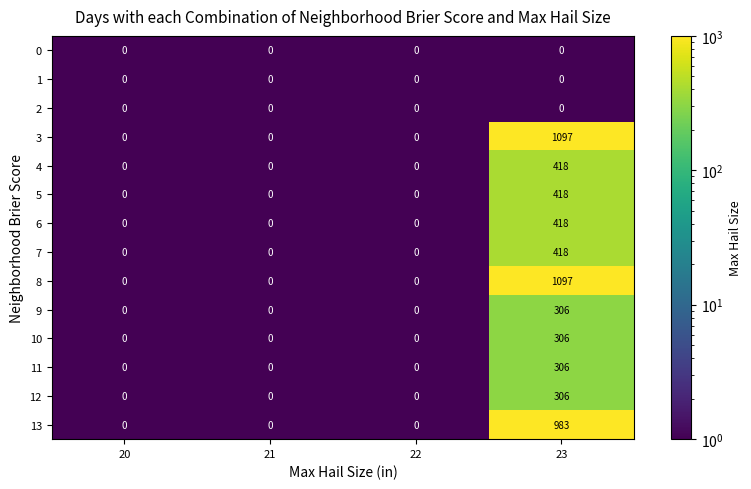

How many data points does each series have?

4